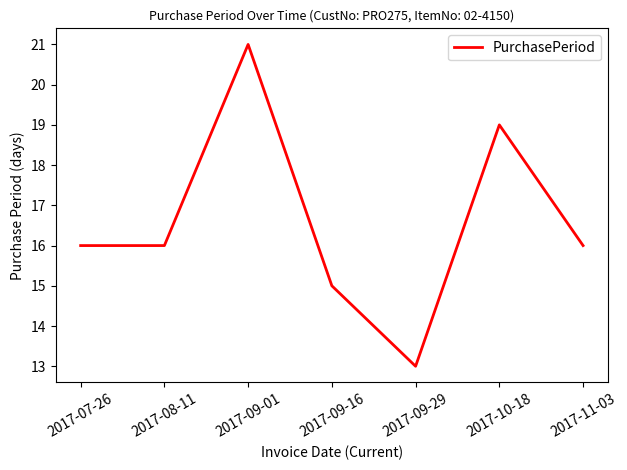

True or false: the data has more than 1 interior local peaks.

True